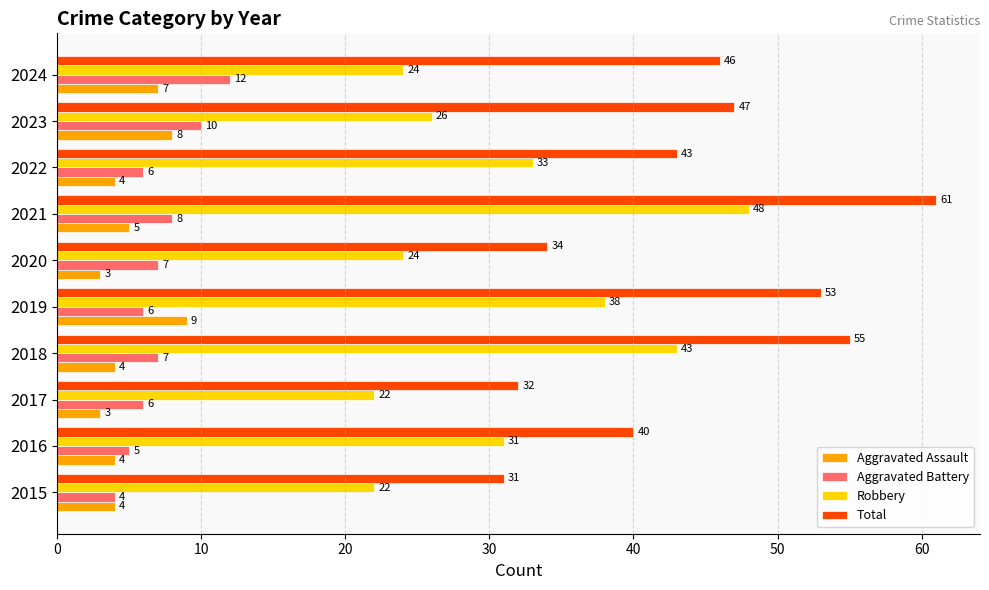

Is it true that Aggravated Battery equals 8 at 2021?

True